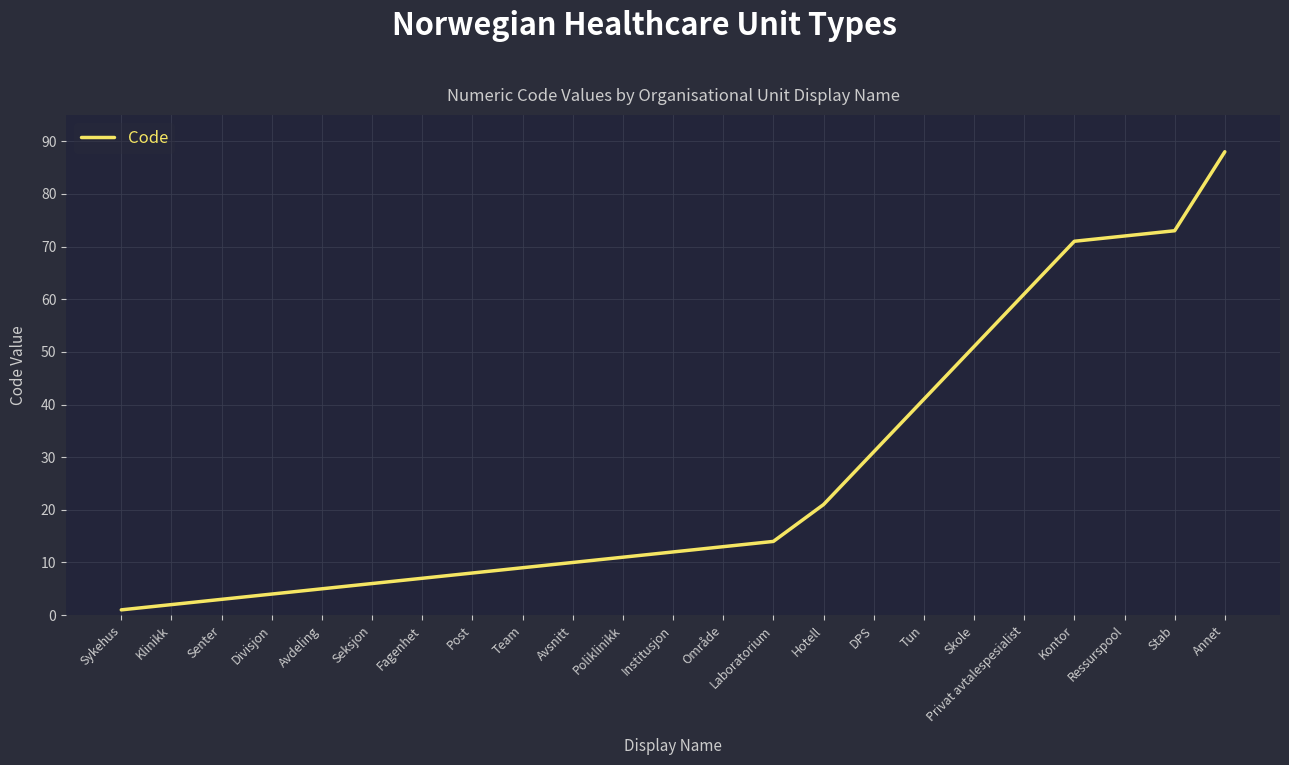

What is the difference between the maximum and minimum values?

87